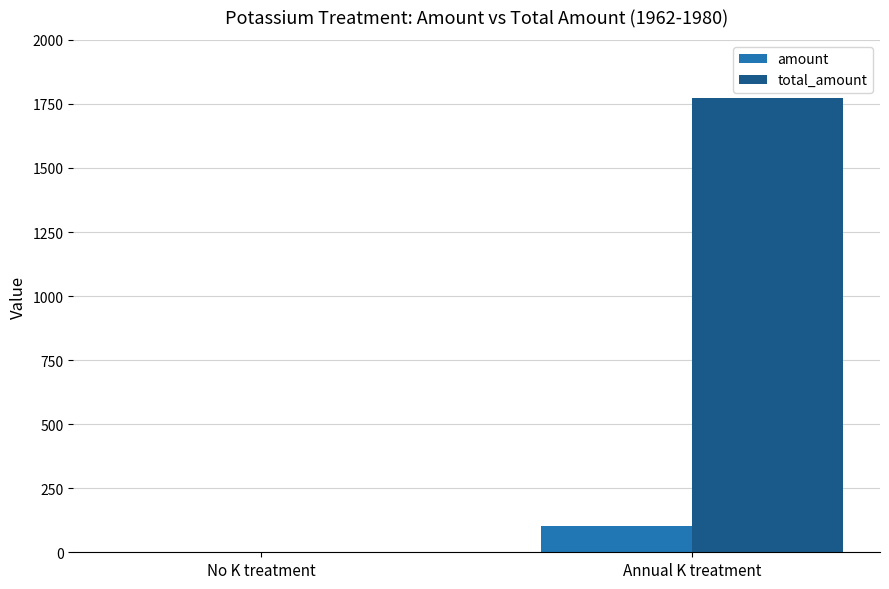

What is the maximum value shown in the chart?

1772